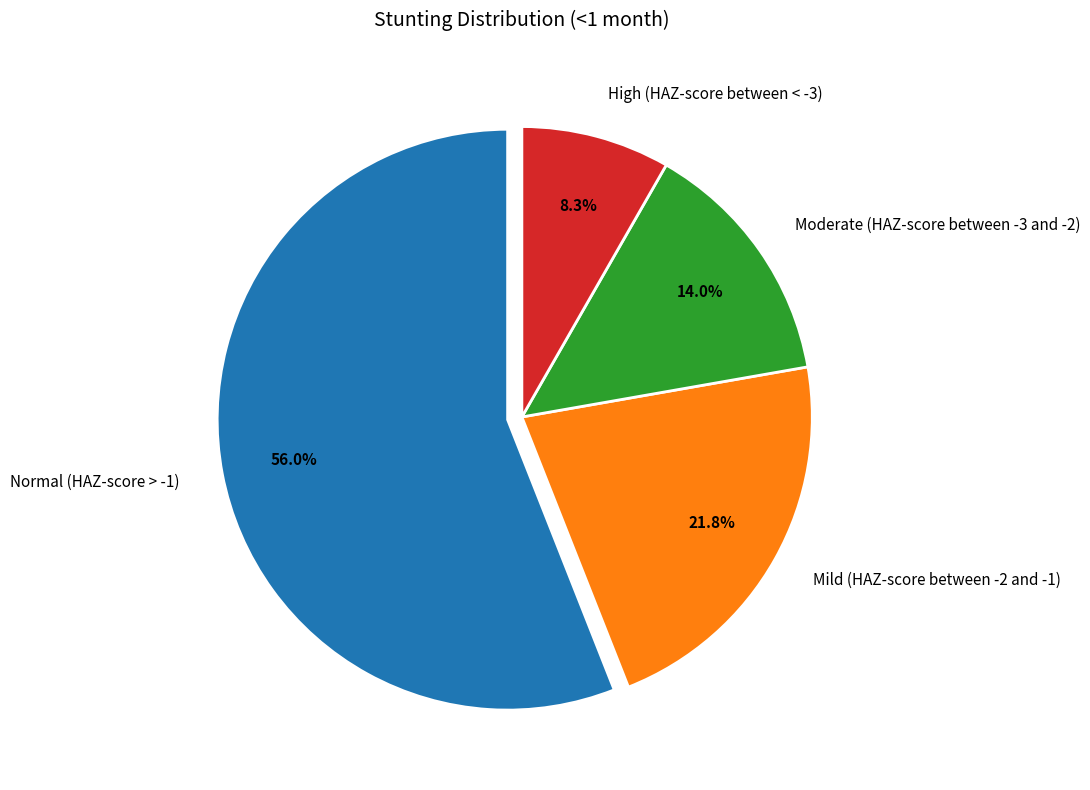

Which has a higher value, Mild (HAZ-score between -2 and -1) or High (HAZ-score between < -3)?

Mild (HAZ-score between -2 and -1)